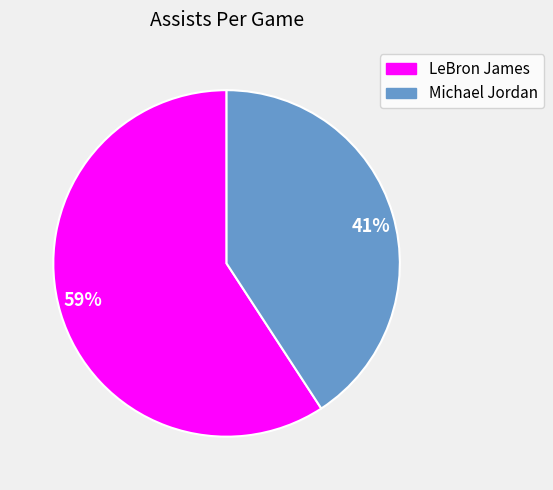

How many segments does this pie chart have?

2